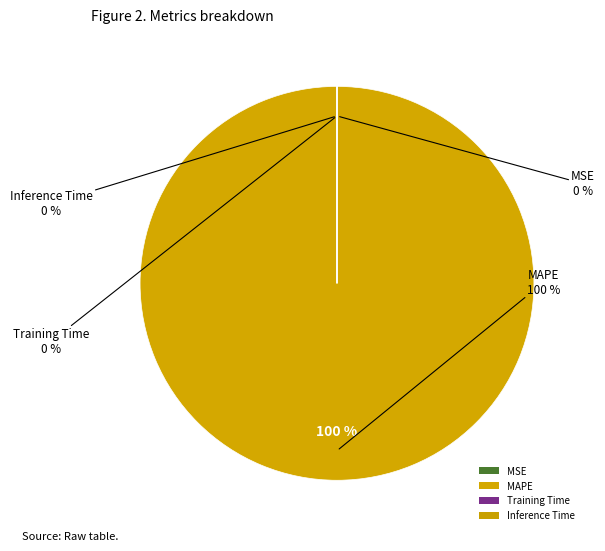

How many segments does this pie chart have?

4